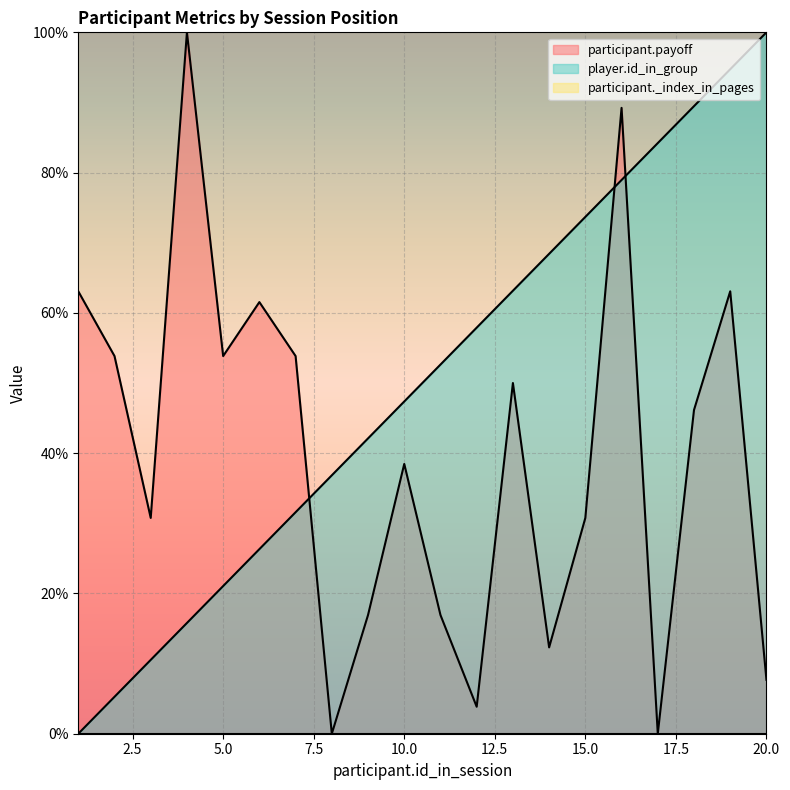

Which series has the largest total across all categories?

player.id_in_group